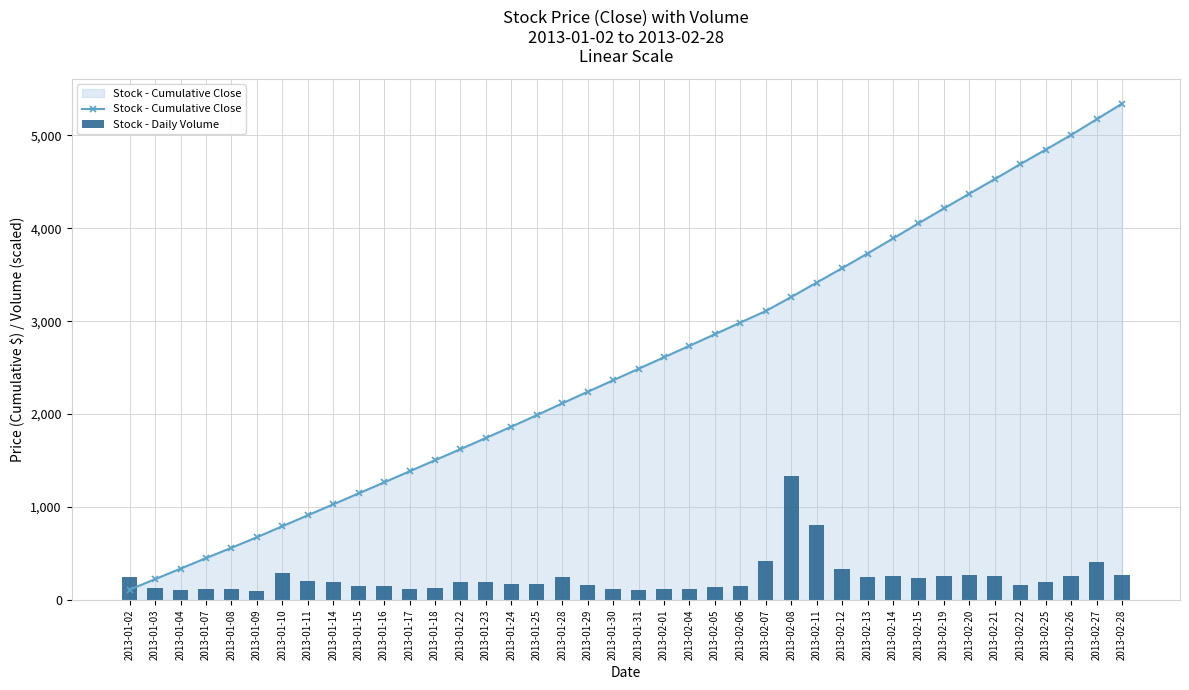

What is the label of the 12th bar from the right?

2013-02-12